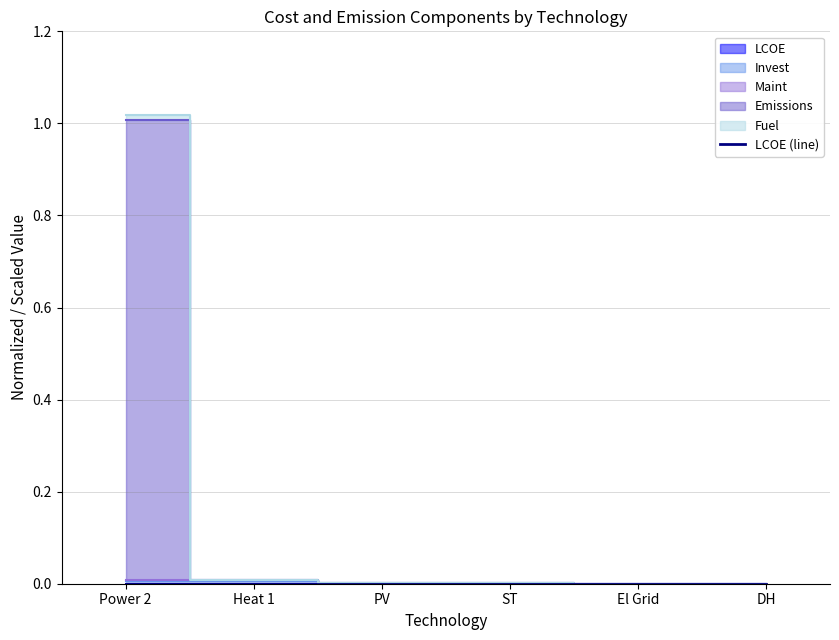

Is it true that the value at DH is 0.0?

False